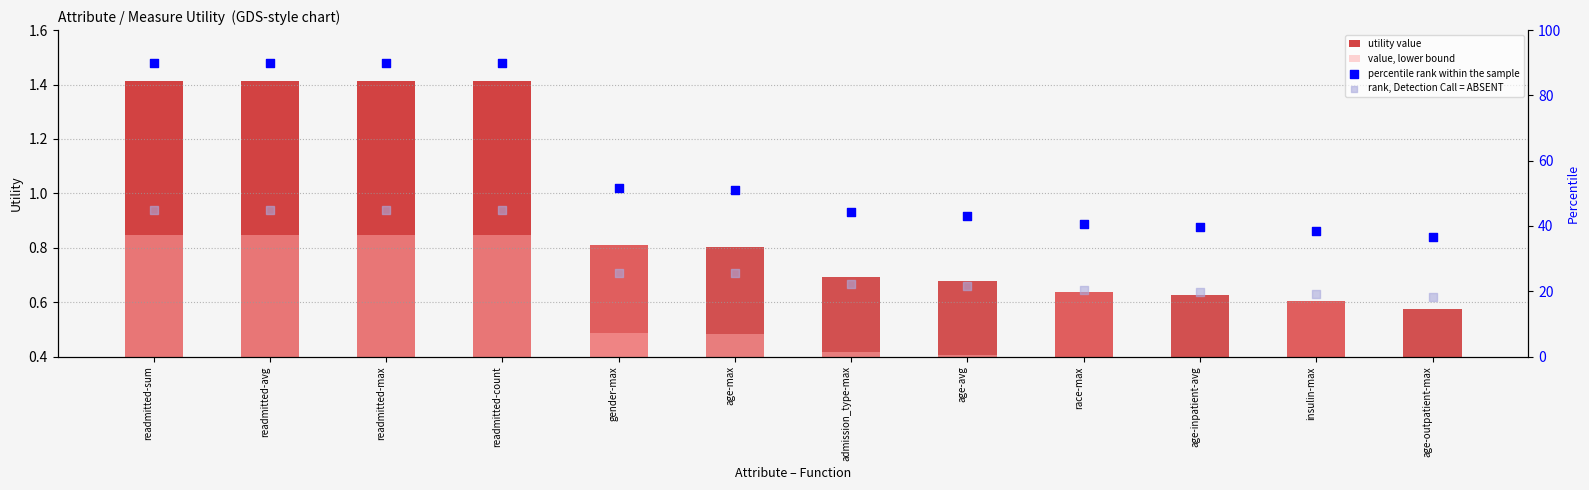

What are all the series names shown in the legend?

utility value, value, lower bound, percentile rank within the sample, rank, Detection Call = ABSENT